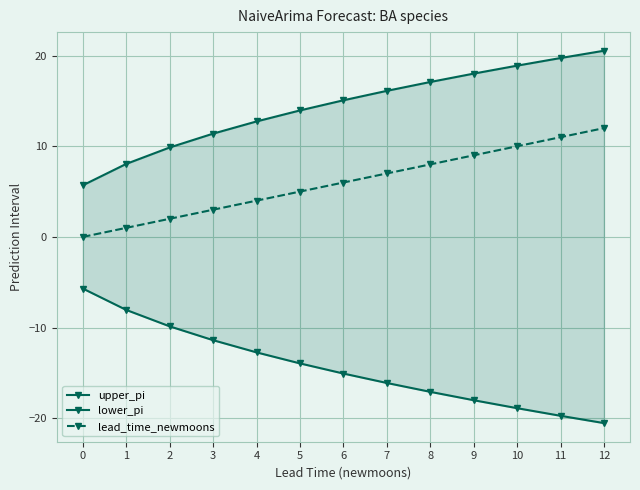

What is the average value of the lower_pi series?

-14.4